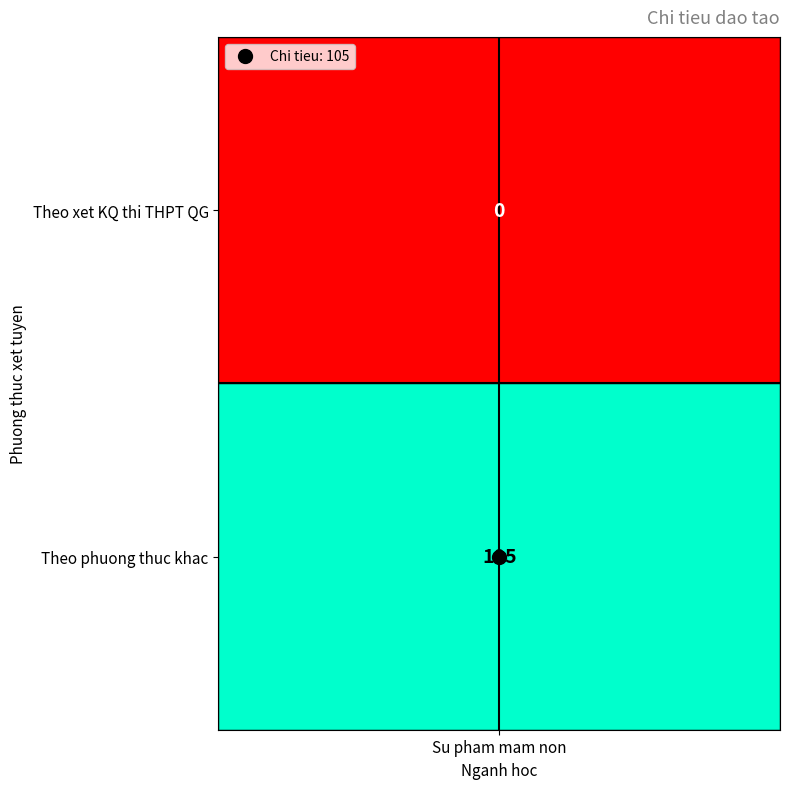

What is the difference between the values at 0 and 1?

105